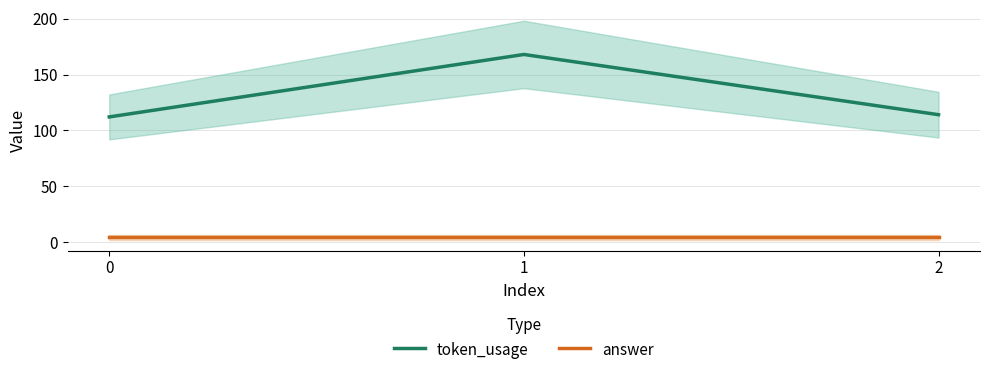

At which category is the sum across all series the highest?

1